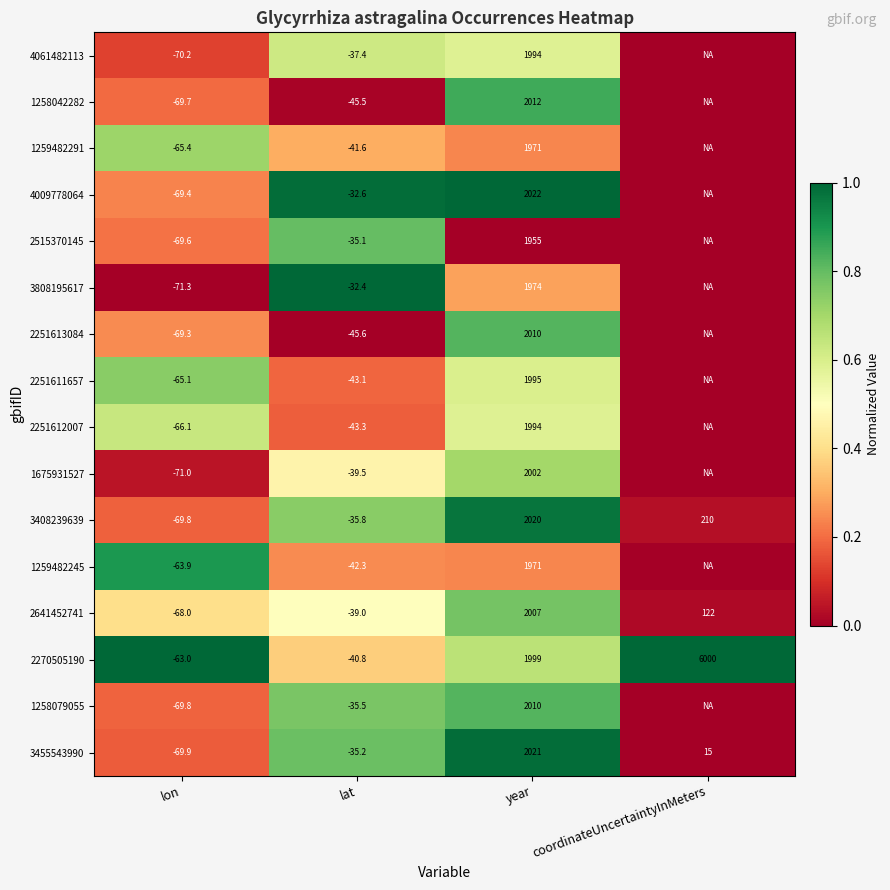

The value of 3408239639 at lon is -69.8. True or false?

True